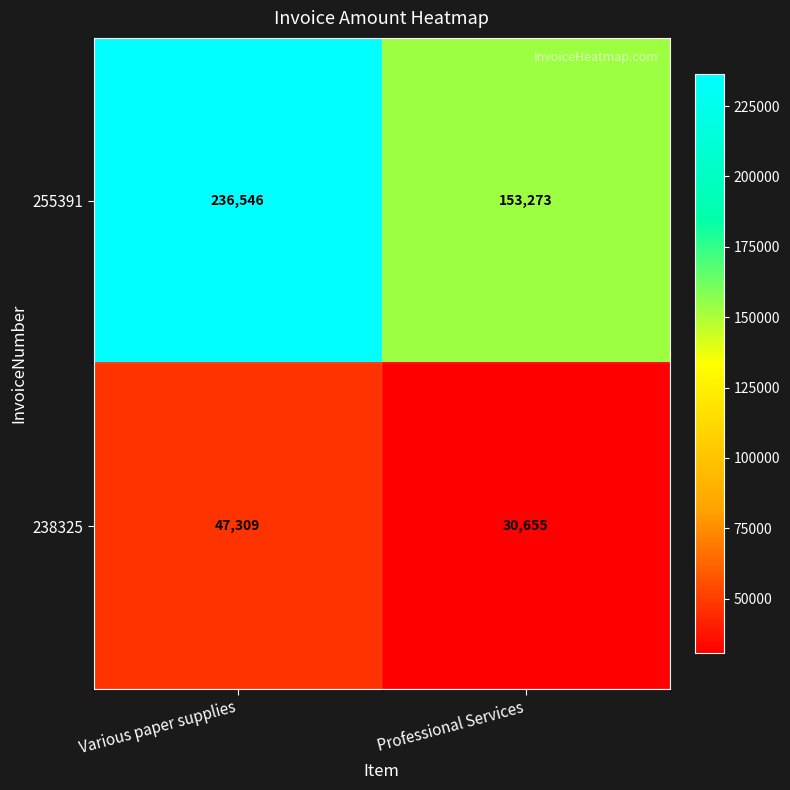

Between Various paper supplies and Professional Services, which series saw the biggest shift?

255391